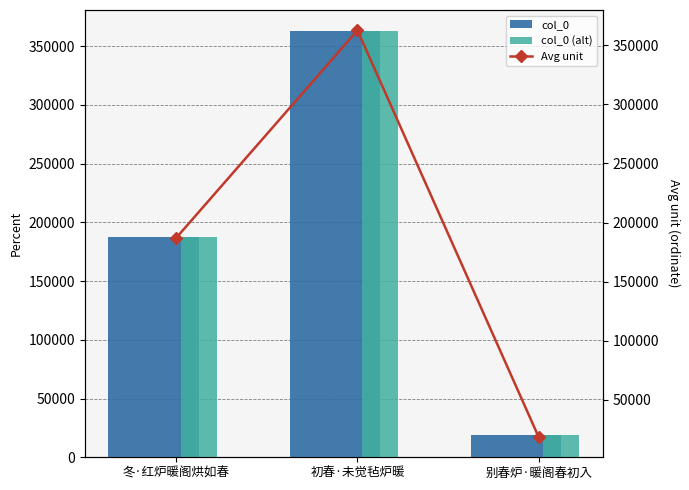

The col_0 (alt) series shows 29979 at 别春炉·暖阁春初入. True or false?

False